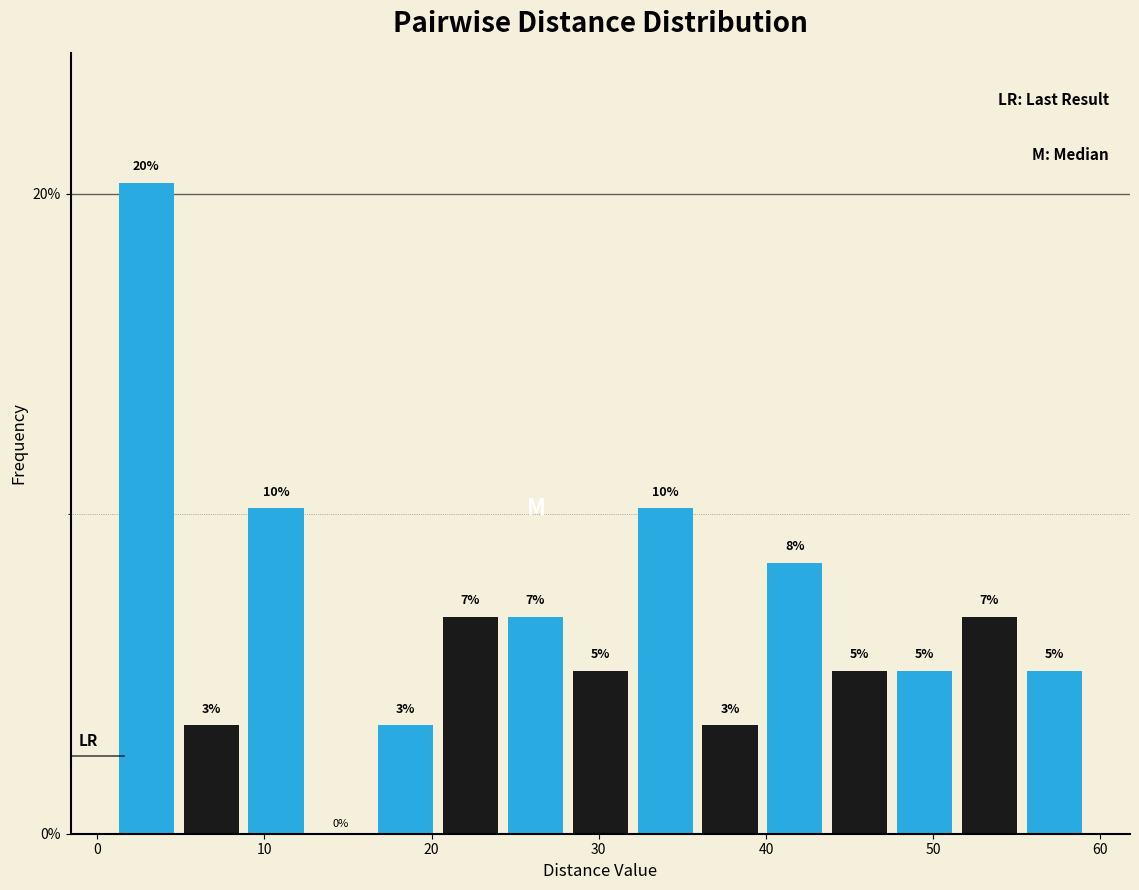

Around what value on the x-axis is the tallest bar? Give the approximate position of its centre, as read against the axis.

3